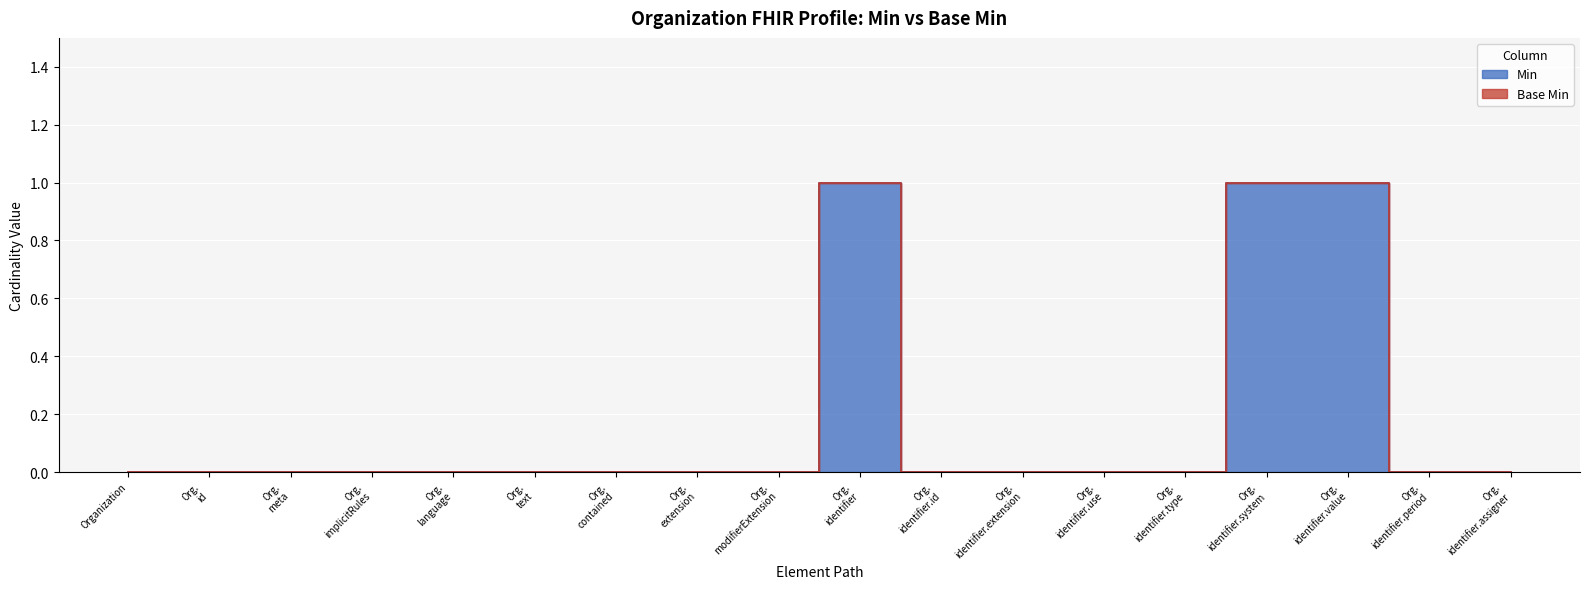

Which has a higher value, Org. contained or Org. extension?

Org. contained